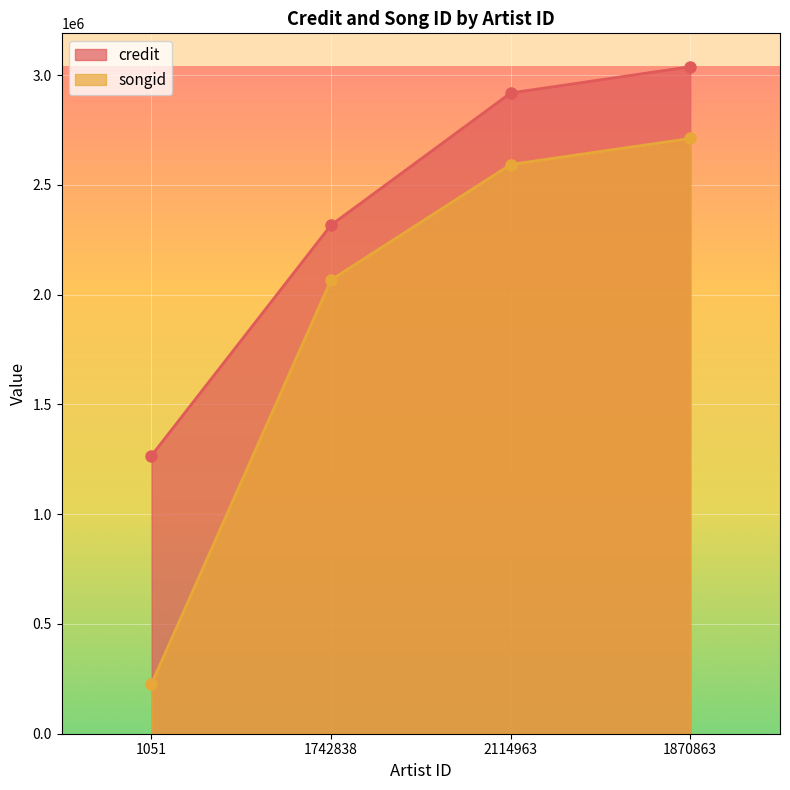

What is the value of the songid point at the 1st from the left?

226660